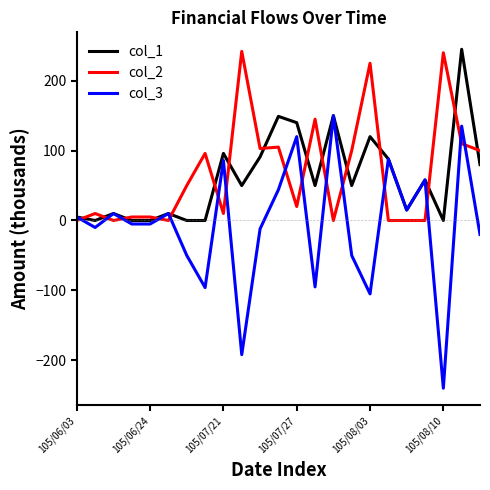

What is the minimum value for col_3?

-240